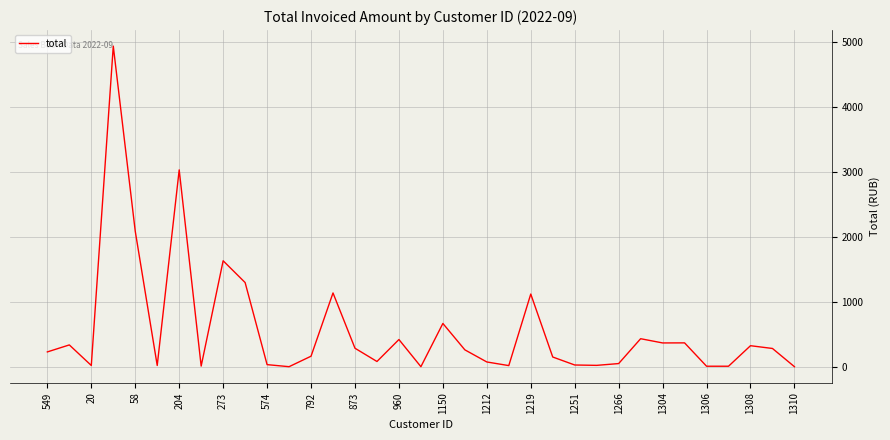

What is the maximum value shown in the chart?

4931.4